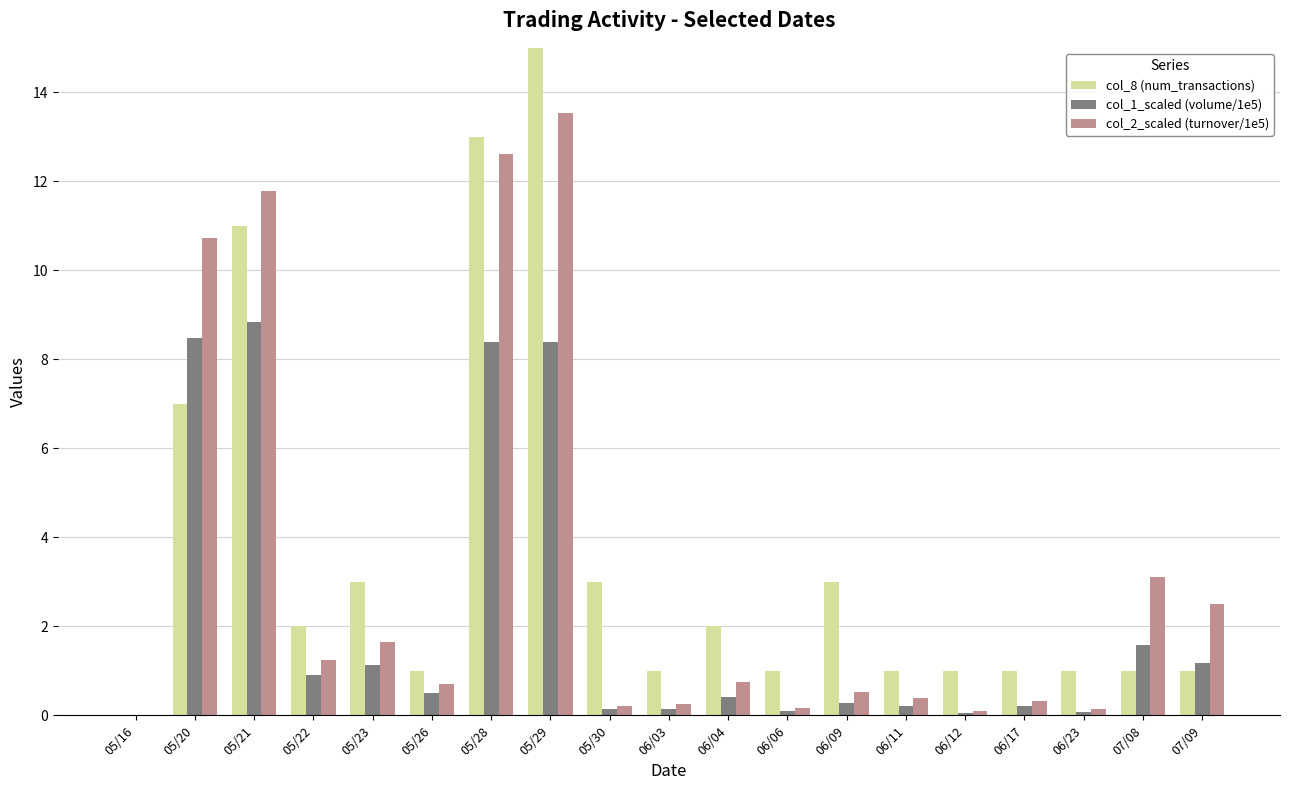

Which category has the highest value in the col_8 (num_transactions) series?

05/29